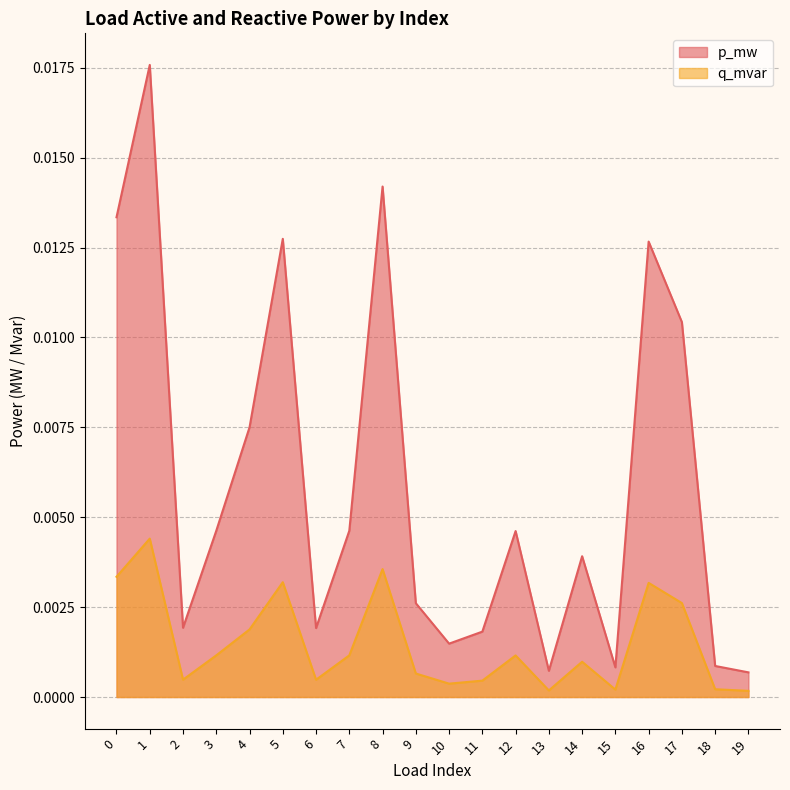

True or false: p_mw and q_mvar cross at least once.

False